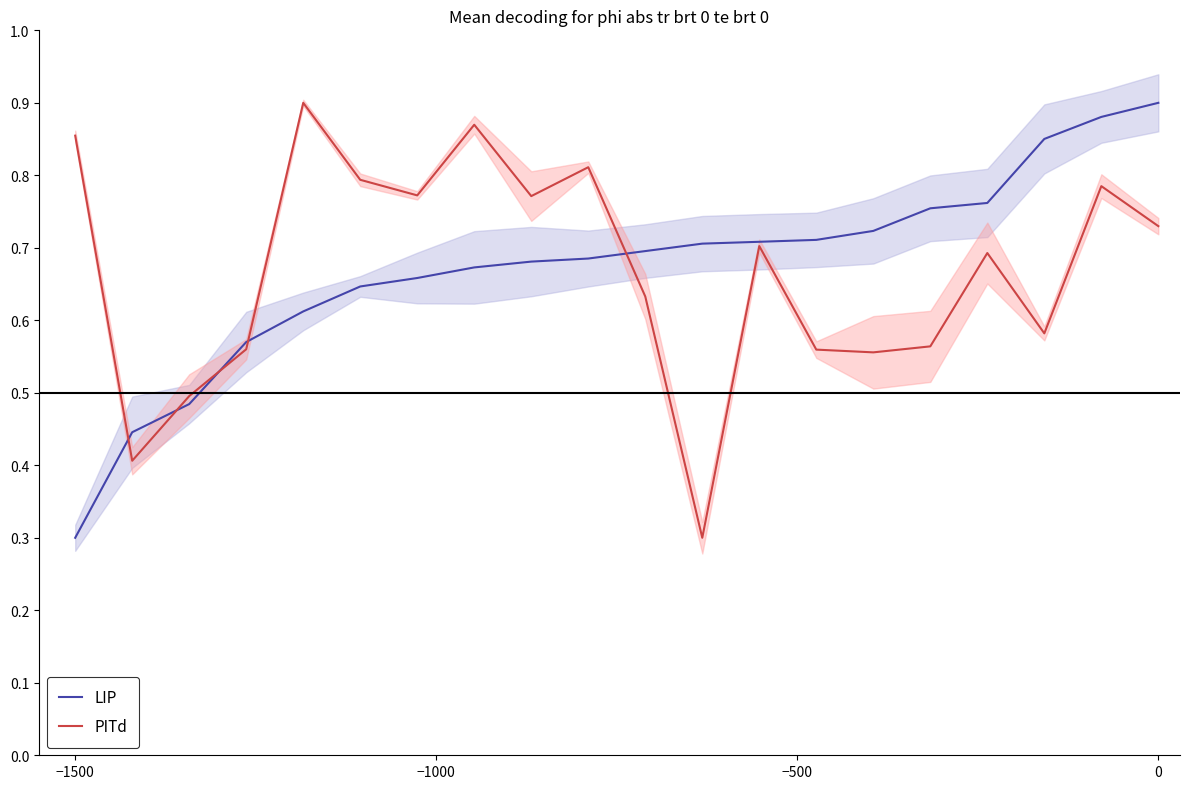

At which label does LIP reach its minimum?

−1500